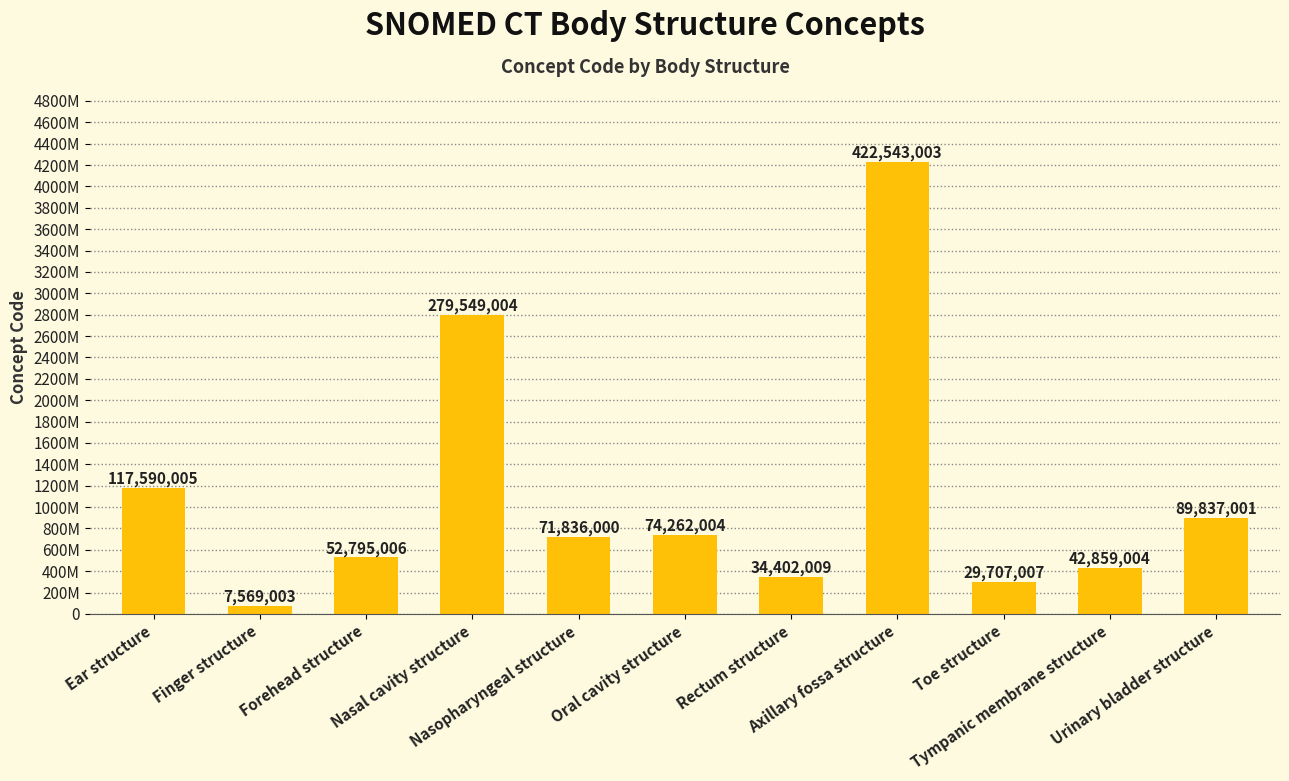

What is the minimum value shown in the chart?

7569003